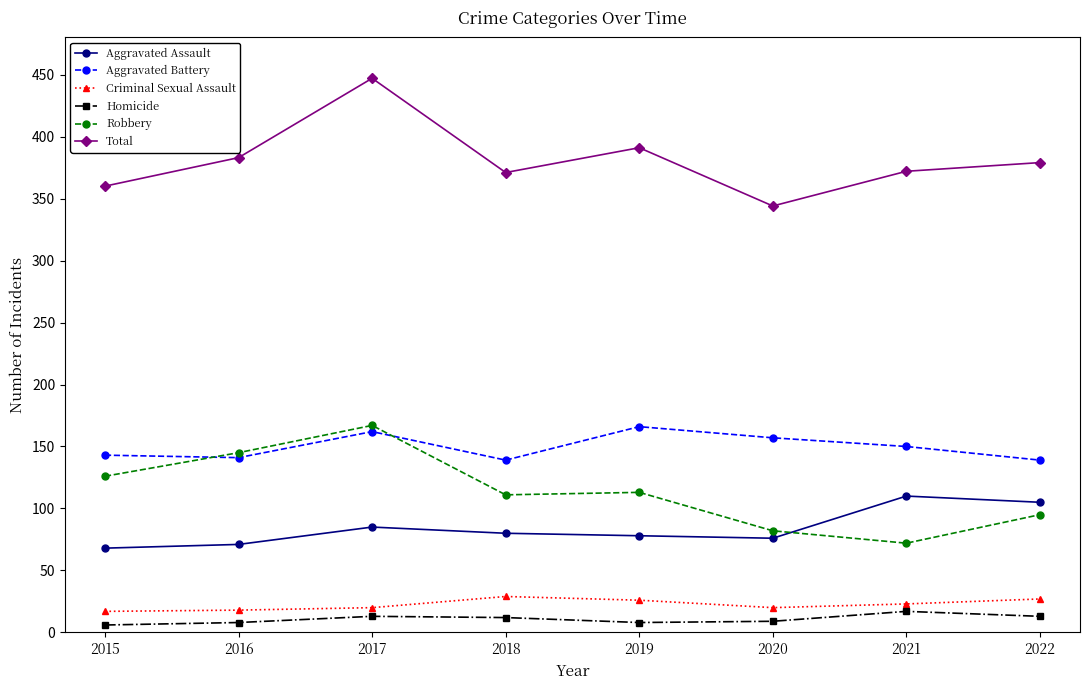

The Homicide series shows 12 at 2018. True or false?

True